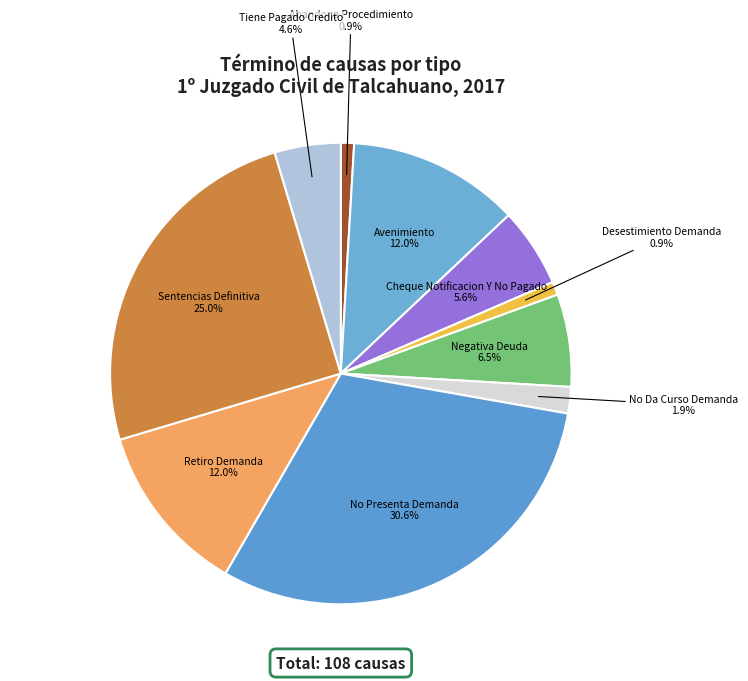

What is the largest slice in the pie chart?

No Presenta Demanda